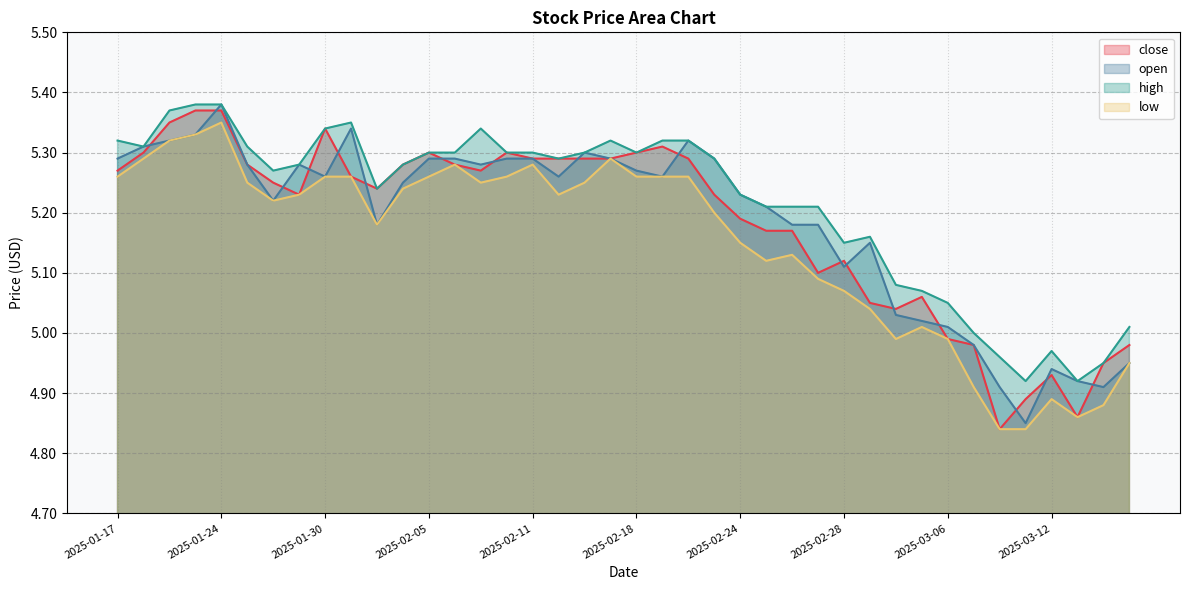

How many values in the low series are below 5?

9